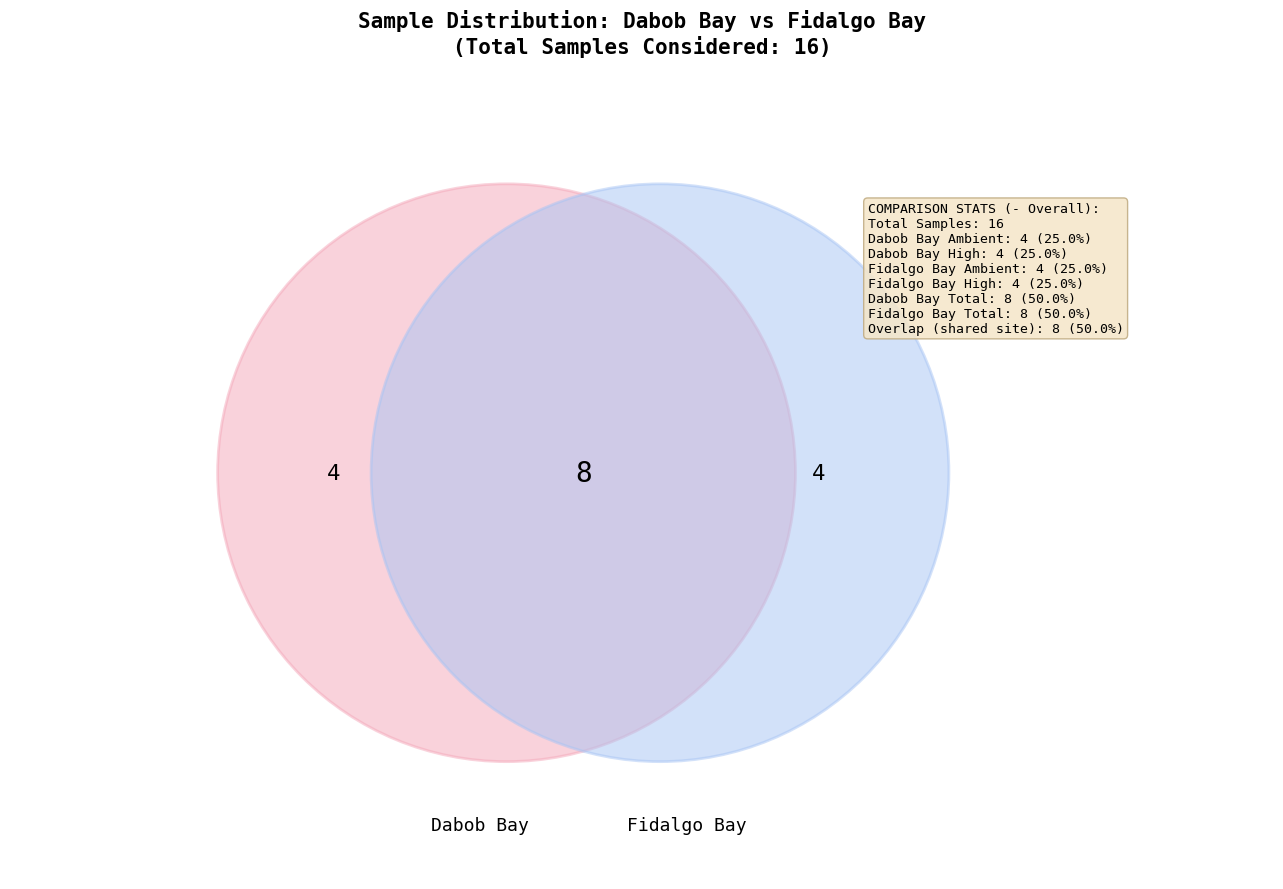

Which category has the smallest portion of the pie?

Dabob Bay - Ambient